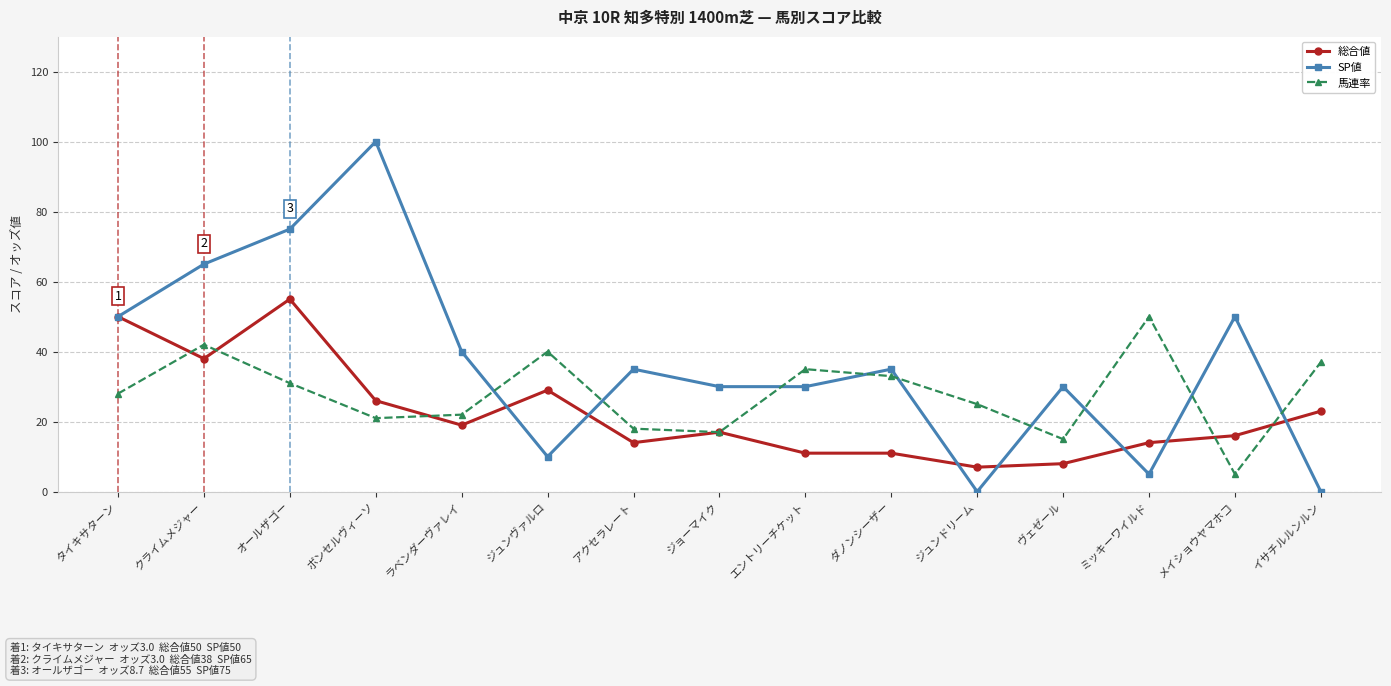

Rank the series by their maximum value, from highest to lowest.

SP値, 総合値, 馬連率